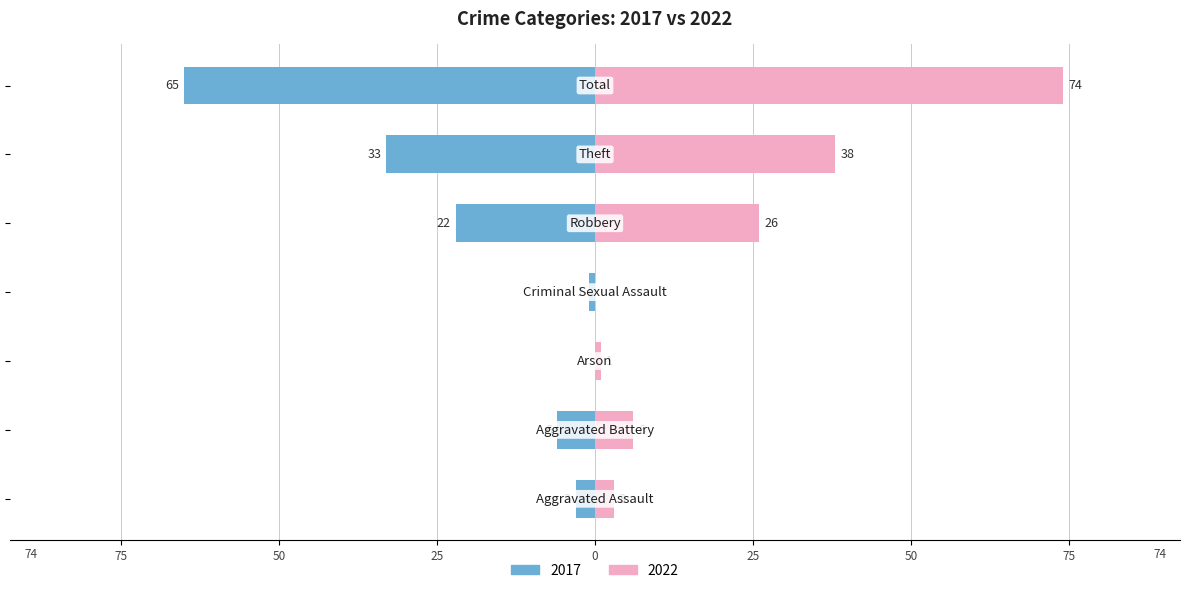

Which series changed the most between Arson and Criminal Sexual Assault?

2017